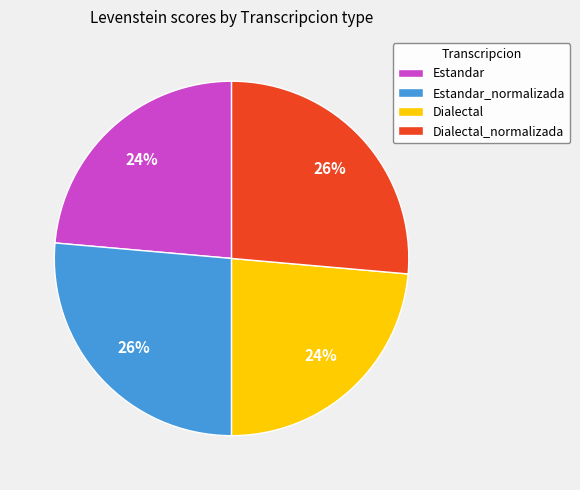

Approximately how many times larger is the value at Estandar_normalizada compared to Estandar?

1.1